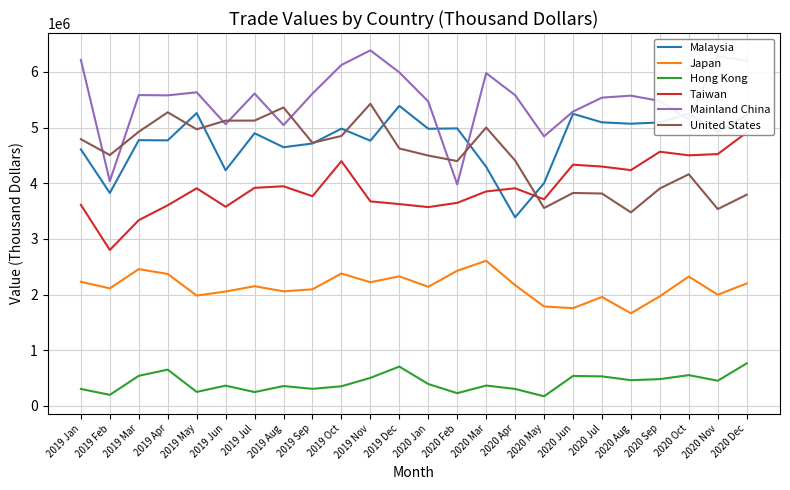

At which label is Japan closest to 2134493?

2020 Jan